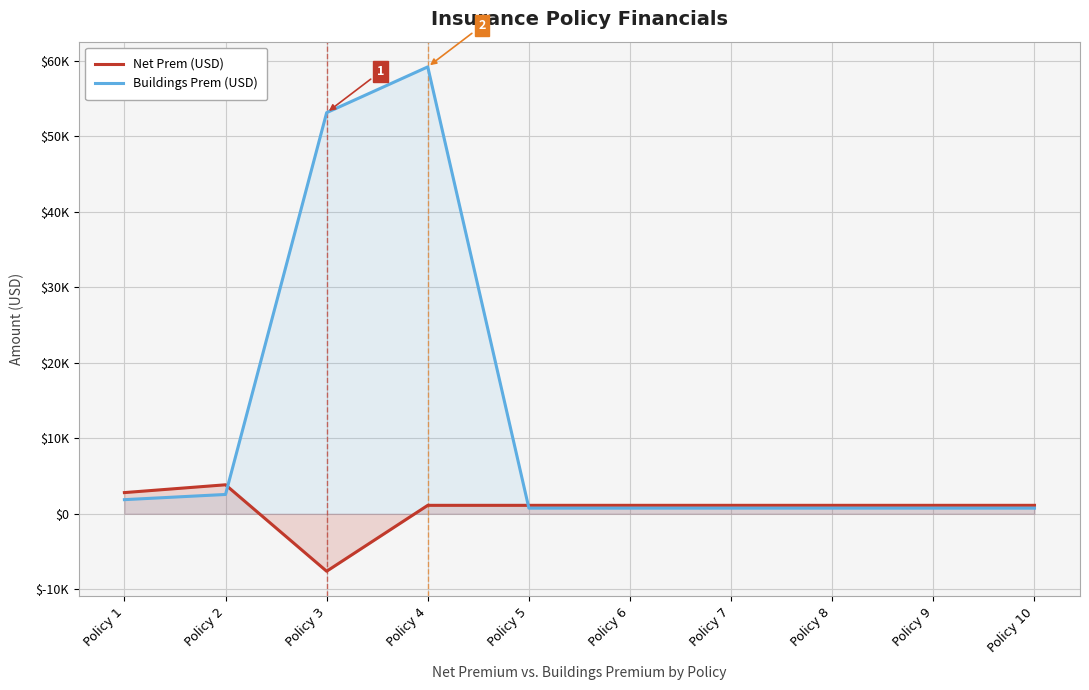

Reading left to right, extract all data points from this chart.

Net Prem (USD): Policy 1=2808.1	Policy 2=3841.2	Policy 3=-7610.0	Policy 4=1120.5	Policy 5=1120.5	Policy 6=1120.5	Policy 7=1120.5	Policy 8=1120.5	Policy 9=1120.5	Policy 10=1120.5
Buildings Prem (USD): Policy 1=1872.6	Policy 2=2560.8	Policy 3=53130.0	Policy 4=59191.2	Policy 5=747.0	Policy 6=747.0	Policy 7=747.0	Policy 8=747.0	Policy 9=747.0	Policy 10=747.0